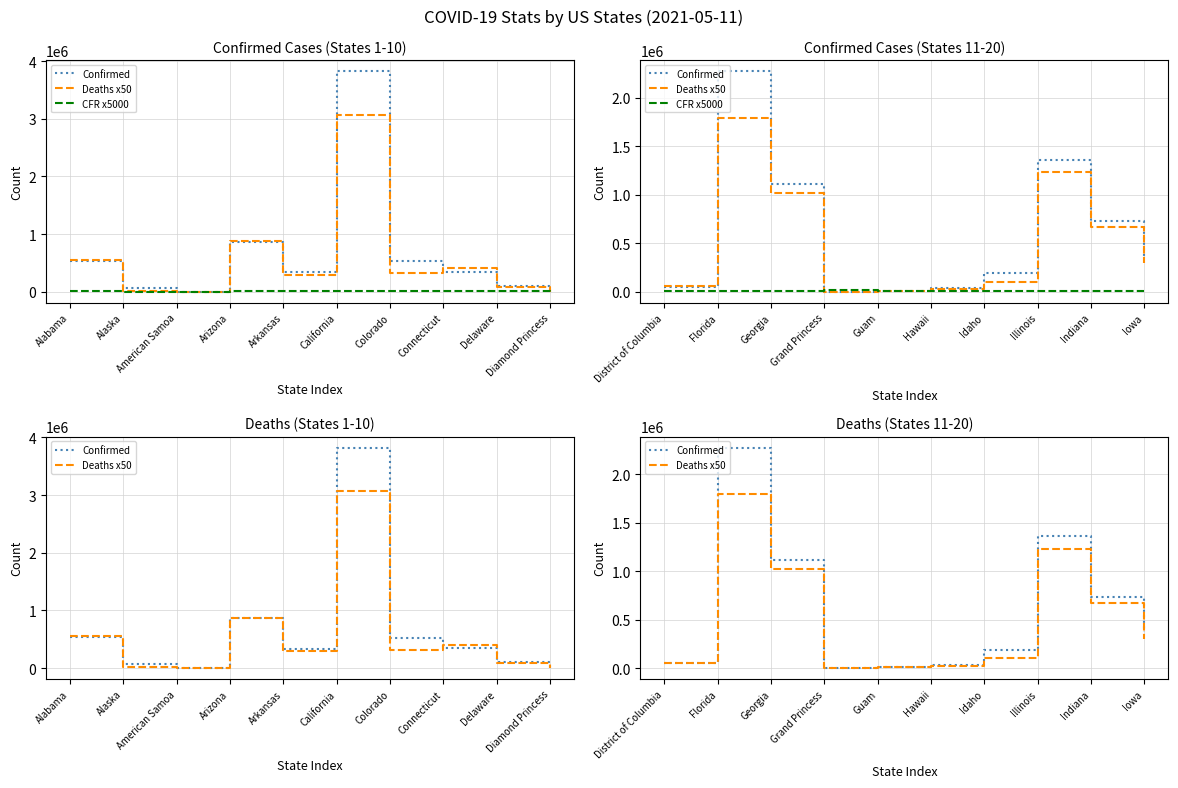

How many data points does each series have?

10